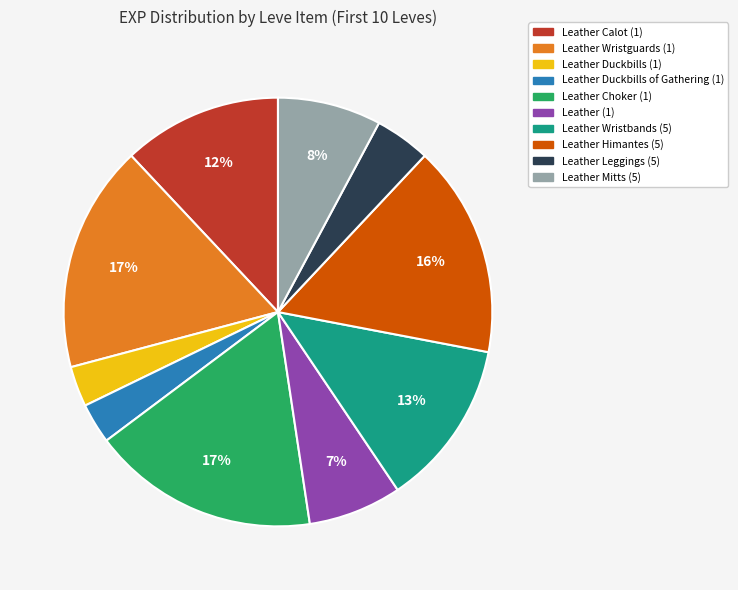

Does Leather (1) represent more than half of the total?

No